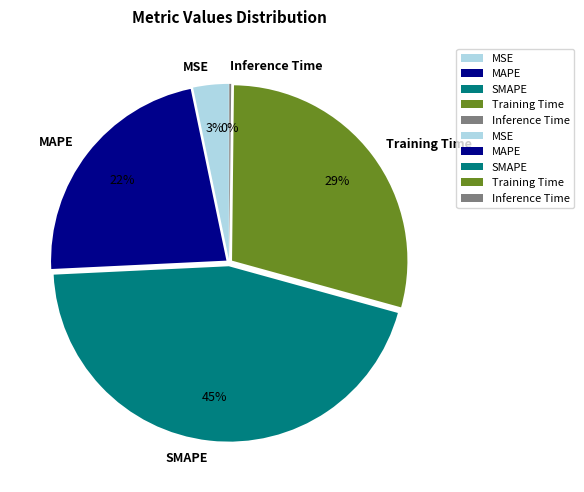

True or false: MAPE accounts for 22% of the total.

True